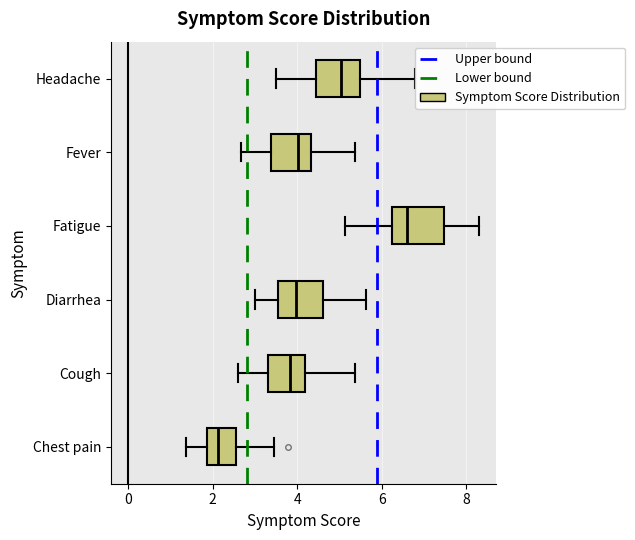

Reading bottom to top, transcribe this box plot: for each box, give where its median line is, the range the box spans, and where its two whiskers end, as read against the x-axis. The values are not printed on the chart, so give them approximately, as read against the axis.

Chest pain: median 2.2, box 1.8 to 2.6, whiskers 1.4 to 3.4
Cough: median 3.8, box 3.2 to 4.2, whiskers 2.6 to 5.4
Diarrhea: median 4.0, box 3.6 to 4.6, whiskers 3.0 to 5.6
Fatigue: median 6.6, box 6.2 to 7.4, whiskers 5.2 to 8.4
Fever: median 4.0, box 3.4 to 4.4, whiskers 2.6 to 5.4
Headache: median 5.0, box 4.4 to 5.4, whiskers 3.4 to 6.8